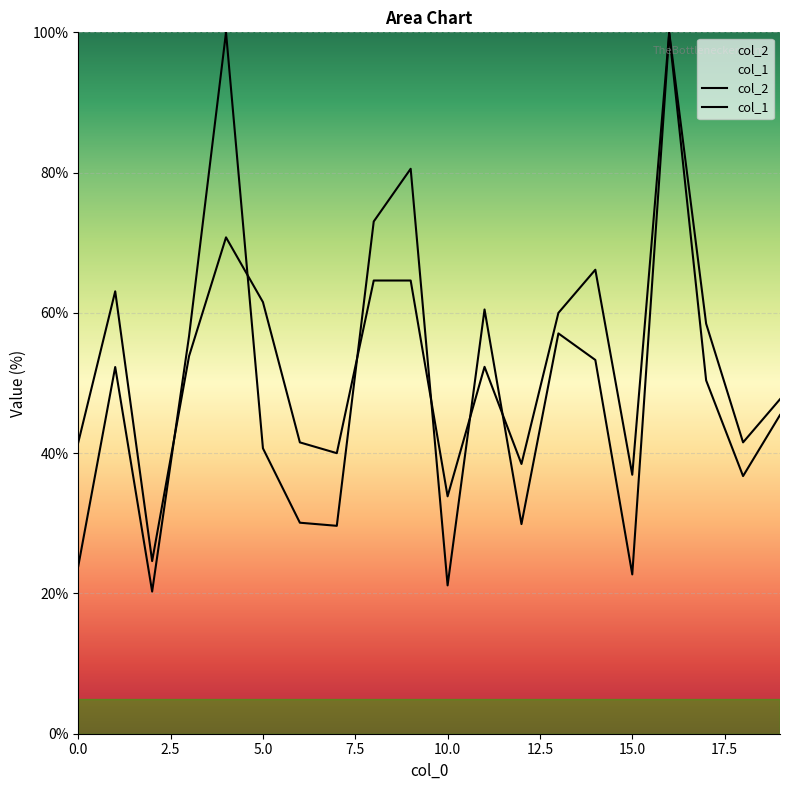

What is the spread (max minus min) of values at 14?

12.9